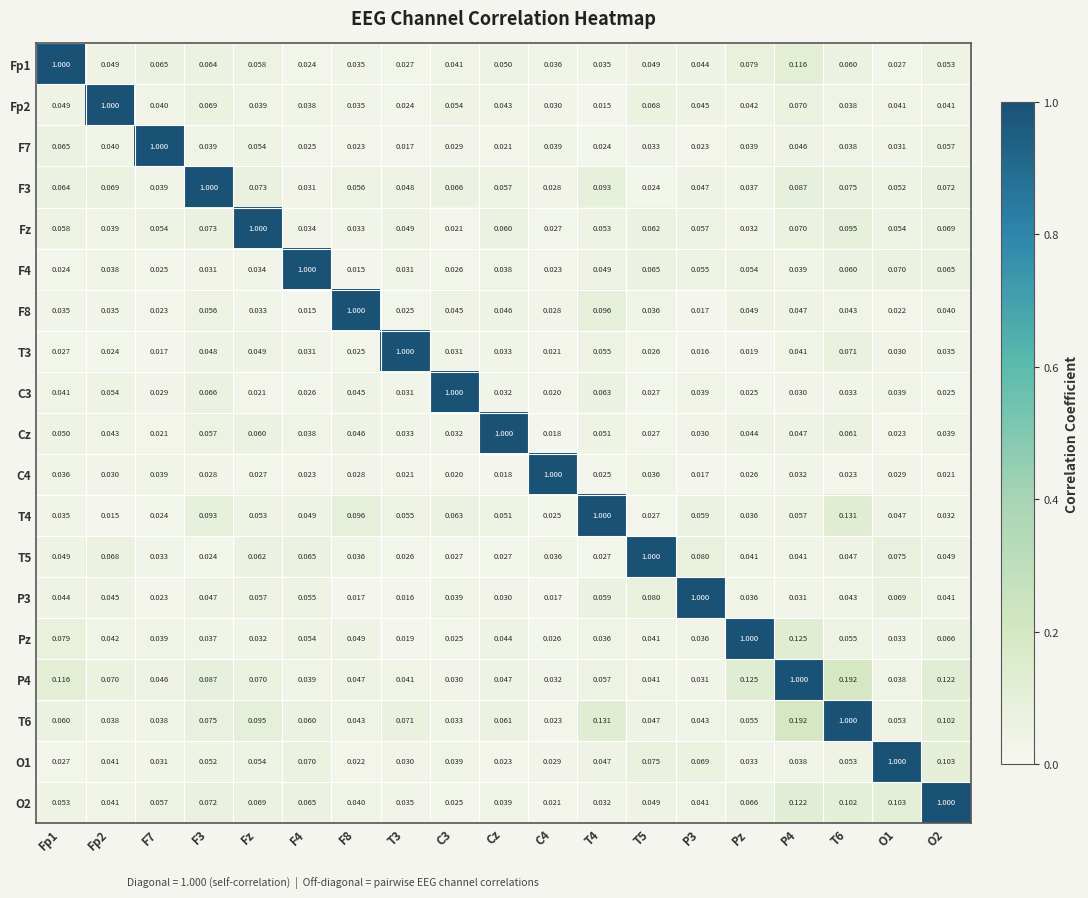

Is the value of P3 at O2 greater than the value of P4 at F4?

Yes